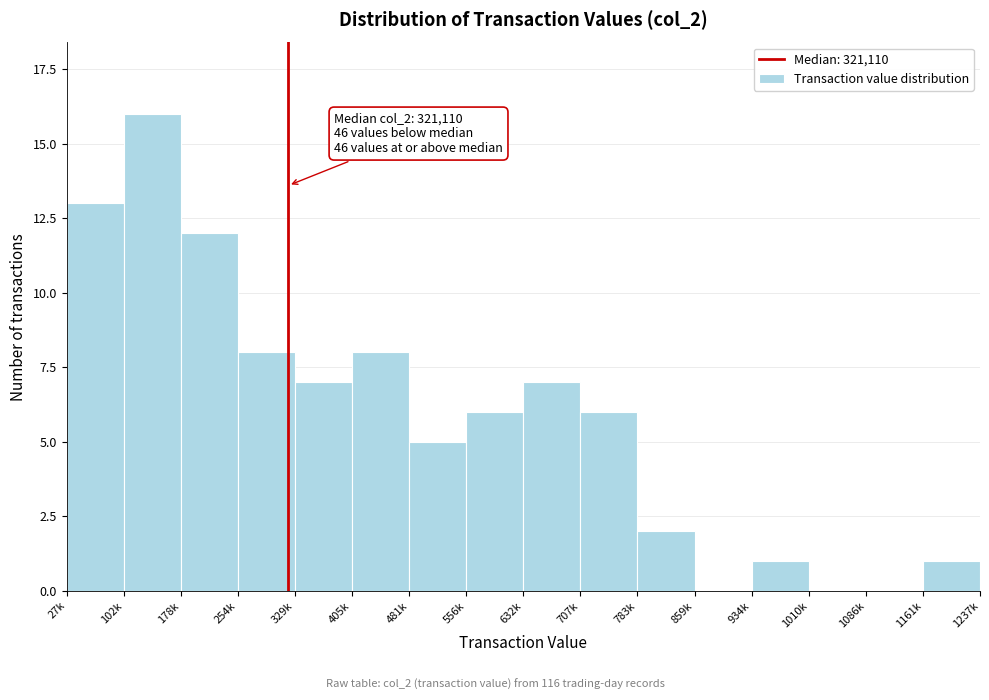

Reading left to right, what are all the values shown in this chart?

27k=13	102k=16	178k=12	254k=8	329k=7	405k=8	481k=5	556k=6	632k=7	707k=6	783k=2	859k=0	934k=1	1010k=0	1086k=0	1161k=1